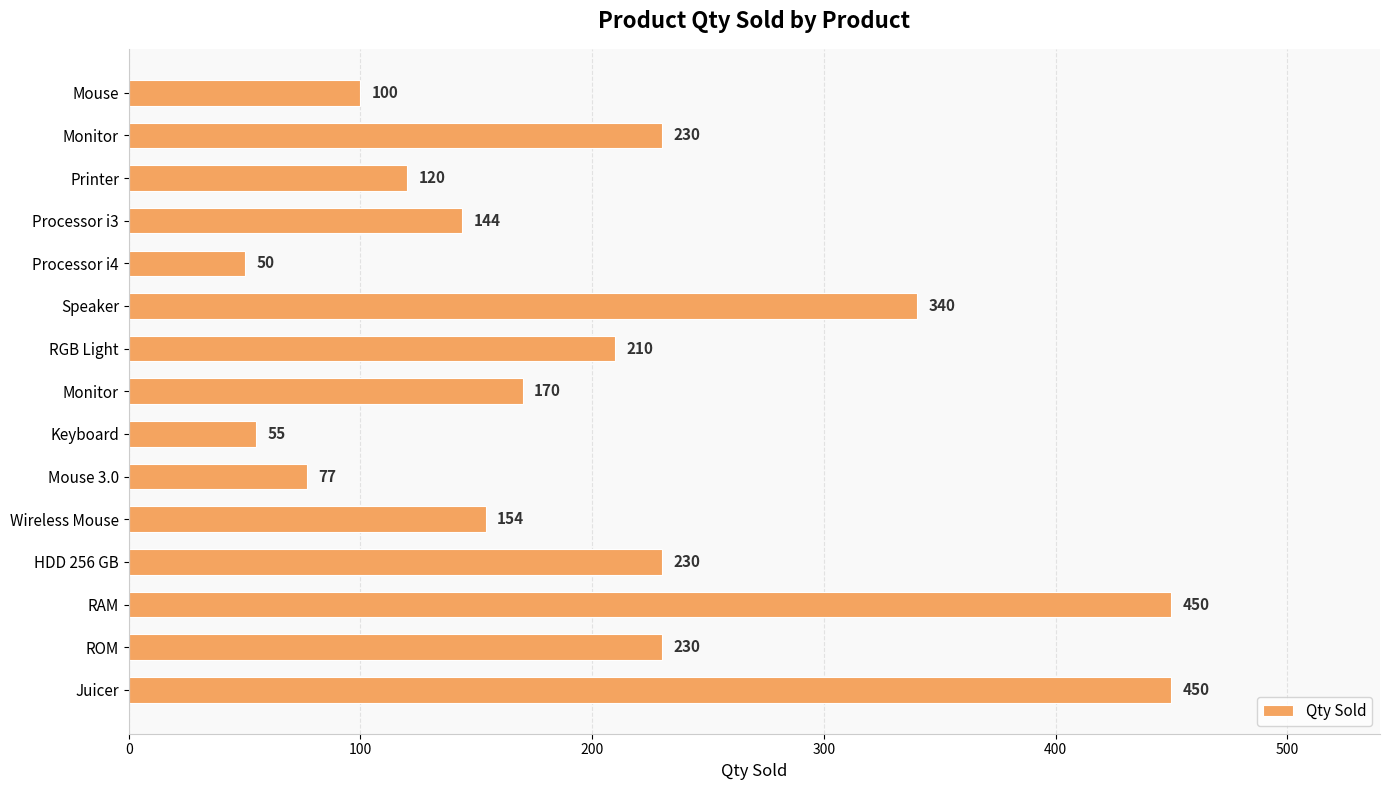

What is the smallest value displayed?

50